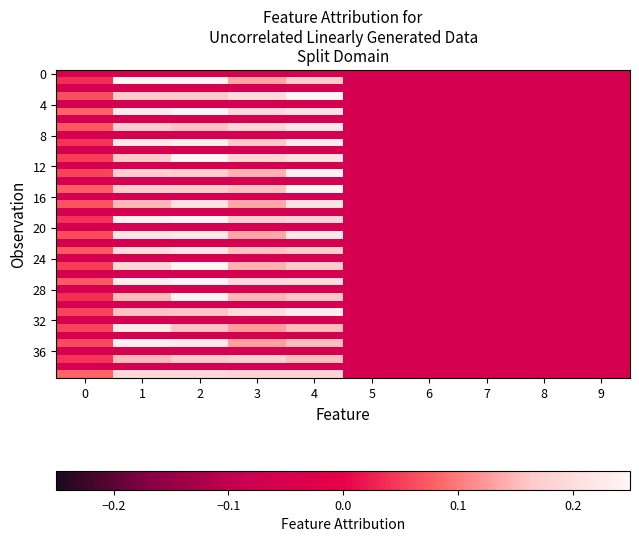

At how many categories does at least one series exceed 0?

5